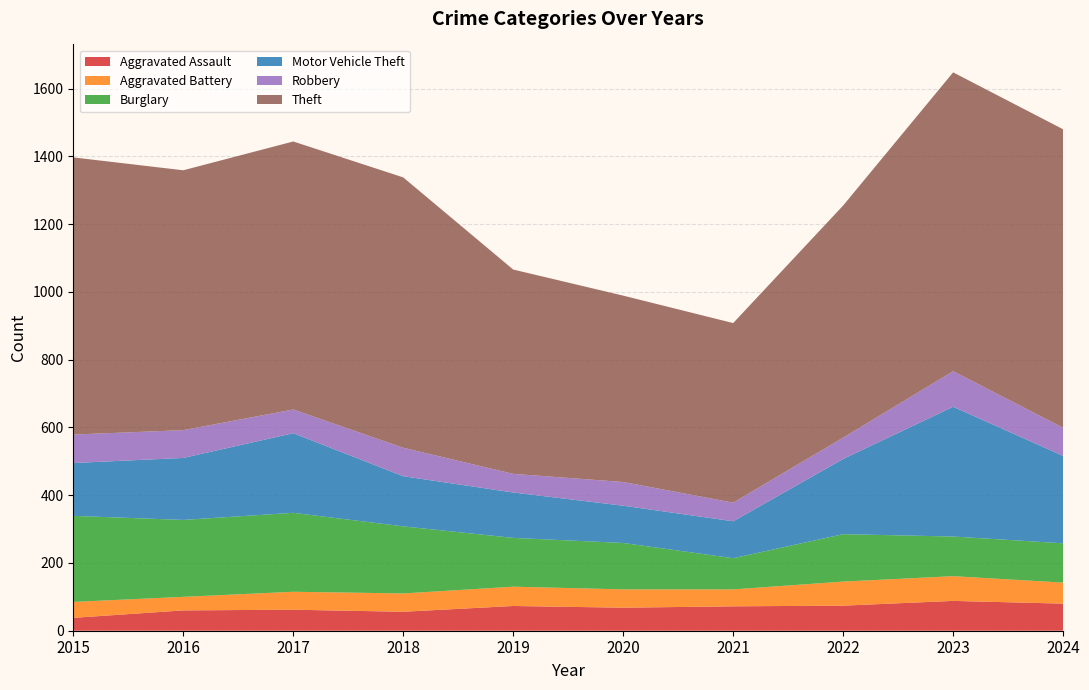

Reading right to left, what are all the values shown in this chart?

Aggravated Assault: 80	88	74	72	68	73	56	62	60	38
Aggravated Battery: 62	73	71	50	54	57	54	53	40	47
Burglary: 116	117	140	92	137	144	198	233	227	254
Motor Vehicle Theft: 258	383	222	109	110	134	148	235	183	156
Robbery: 83	105	63	55	70	55	84	70	82	84
Theft: 881	882	685	530	550	603	798	791	767	818